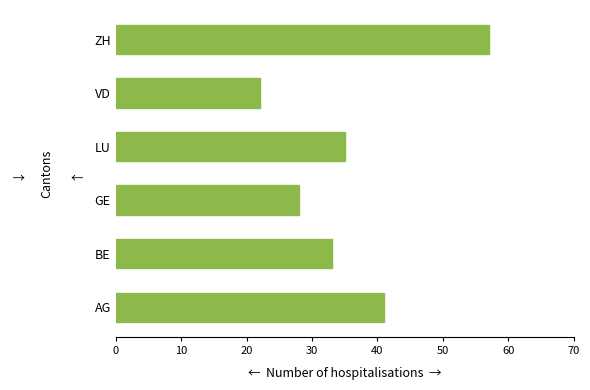

Rank the categories by value from lowest to highest.

VD, GE, BE, LU, AG, ZH